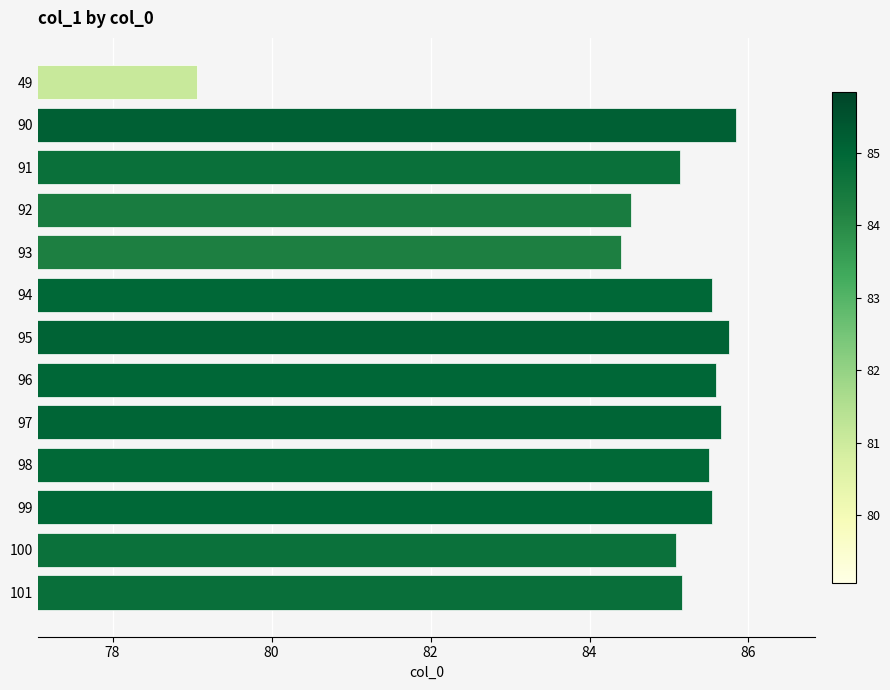

What is the ratio of the value at 94 to the value at 96?

1.0